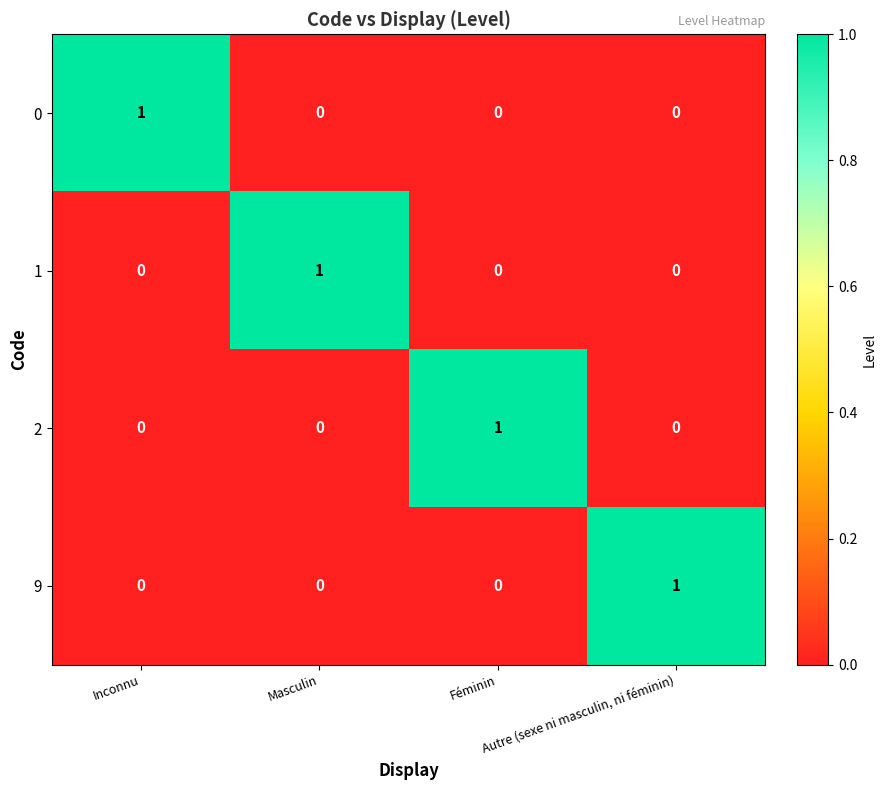

How many 2 values are between 0 and 1?

4